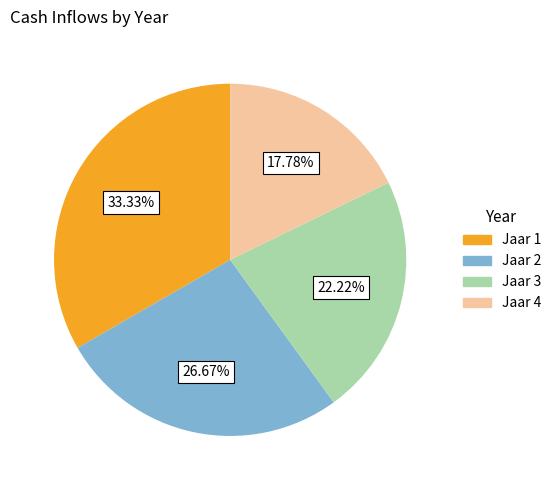

To the nearest percent, what portion does Jaar 3 represent?

22%